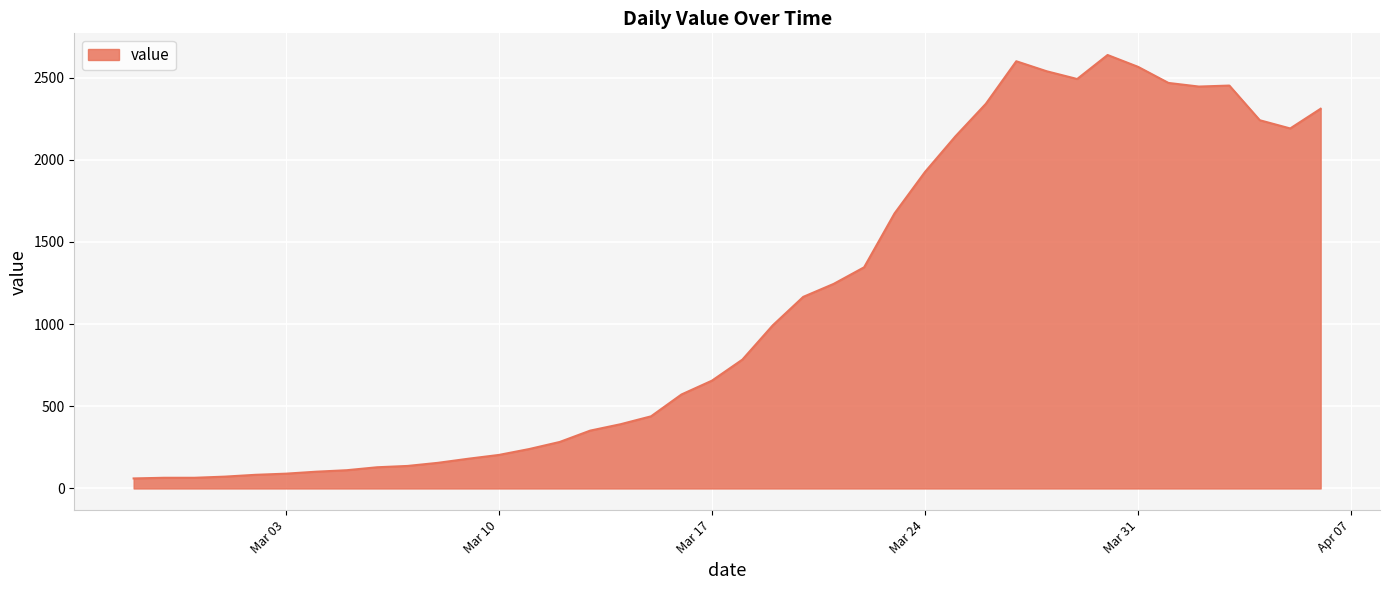

What is the difference between the maximum and minimum values?

2577